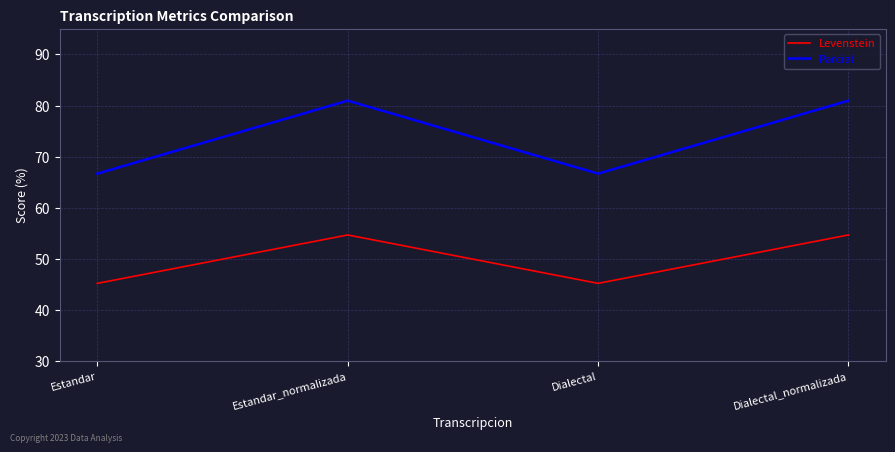

True or false: Parcial and Levenstein intersect in this chart.

False